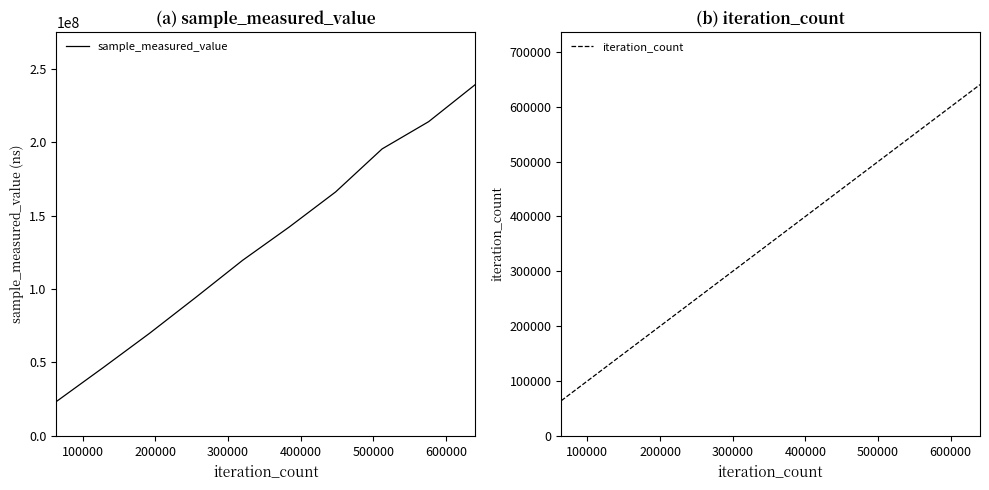

What is the minimum value for sample_measured_value?

23420817